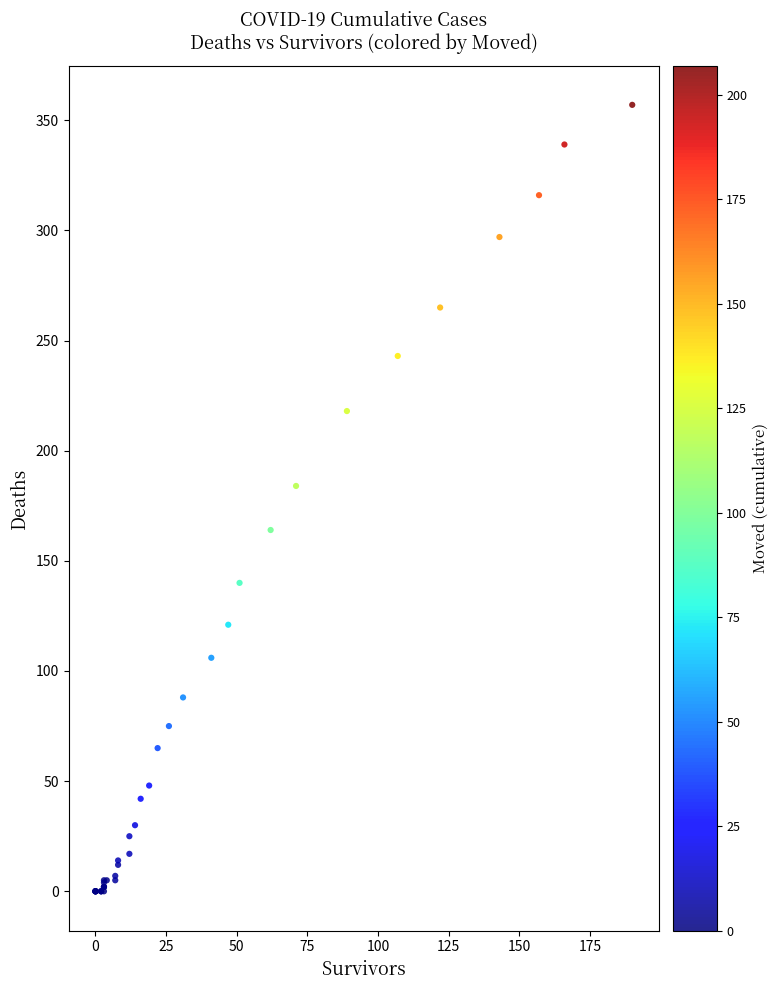

What Y value in the scatter plot is closest to 178?

184